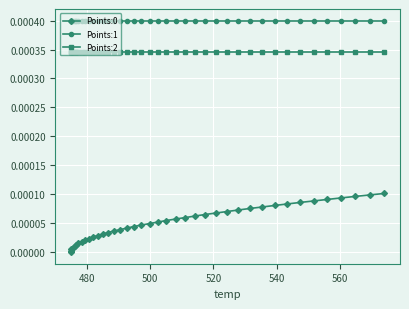

Reading right to left, extract all data points from this chart.

Points:0: 0.0	0.0	0.0	0.0	0.0	0.0	0.0	0.0	0.0	0.0	0.0	0.0	0.0	0.0	0.0	0.0	0.0	0.0	0.0	0.0	0.0	0.0	0.0	0.0	0.0	0.0	0.0	0.0	0.0	0.0	0.0	0.0	0.0	0.0	0.0	0.0	0.0	0.0	0.0	0.0
Points:1: 0.0	0.0	0.0	0.0	0.0	0.0	0.0	0.0	0.0	0.0	0.0	0.0	0.0	0.0	0.0	0.0	0.0	0.0	0.0	0.0	0.0	0.0	0.0	0.0	0.0	0.0	0.0	0.0	0.0	0.0	0.0	0.0	0.0	0.0	0.0	0.0	0.0	0.0	0.0	0.0
Points:2: 0.0	0.0	0.0	0.0	0.0	0.0	0.0	0.0	0.0	0.0	0.0	0.0	0.0	0.0	0.0	0.0	0.0	0.0	0.0	0.0	0.0	0.0	0.0	0.0	0.0	0.0	0.0	0.0	0.0	0.0	0.0	0.0	0.0	0.0	0.0	0.0	0.0	0.0	0.0	0.0